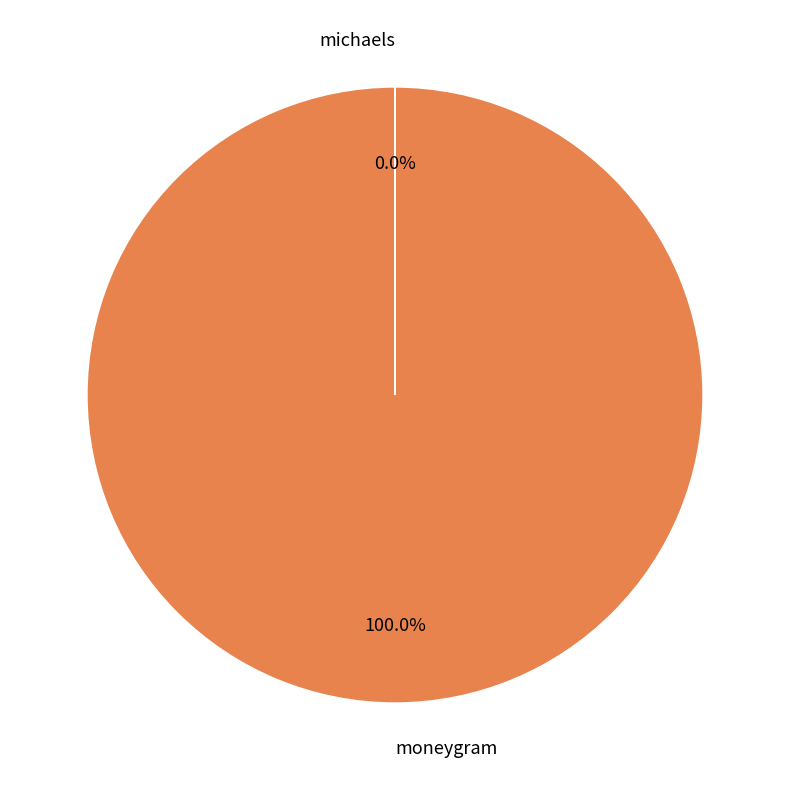

What is the largest slice in the pie chart?

moneygram